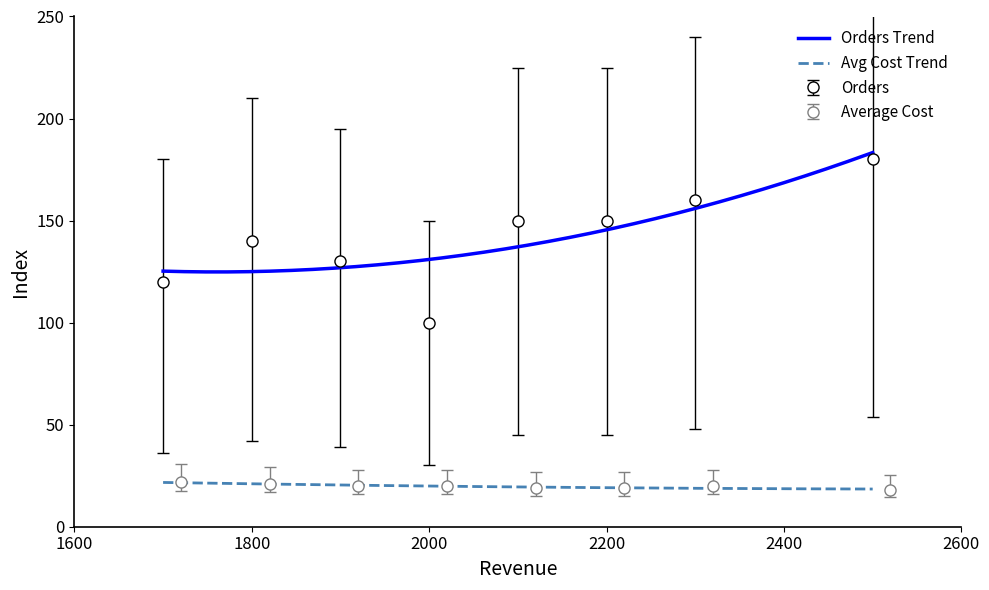

What is the maximum value for Orders Trend?

183.3